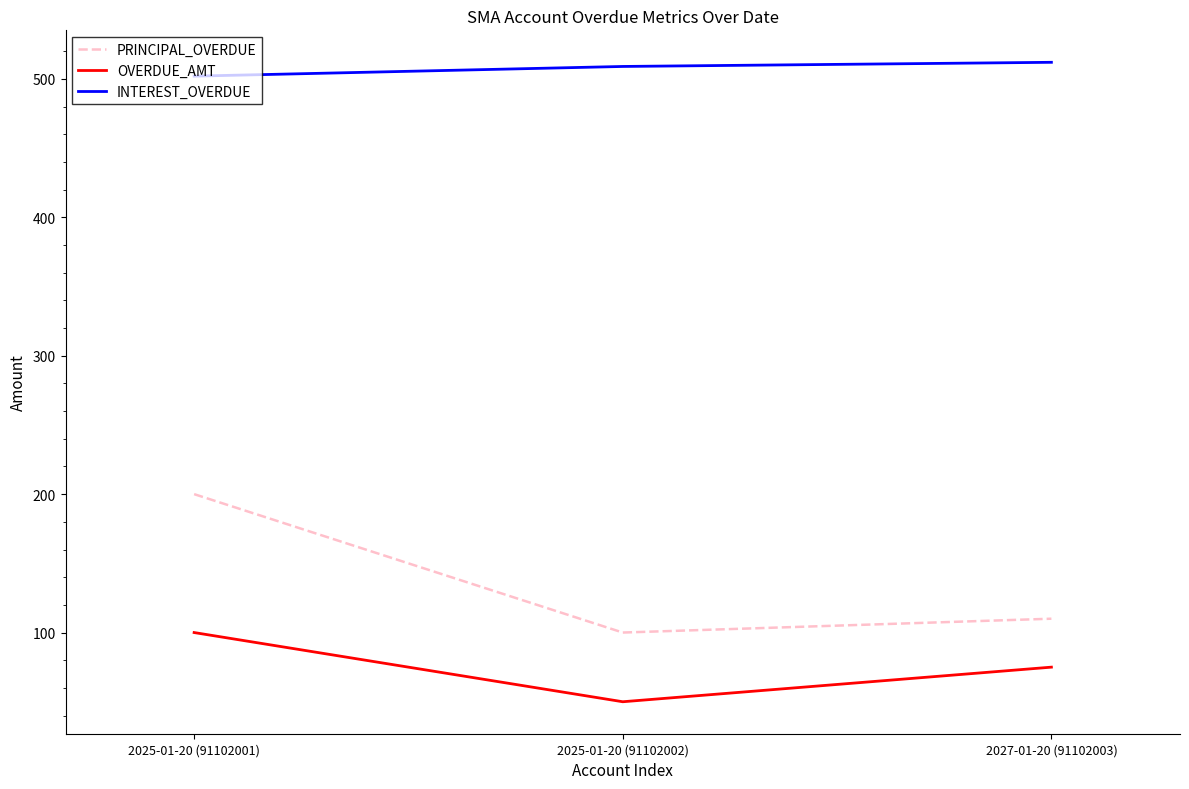

How many distinct data groups are displayed?

3